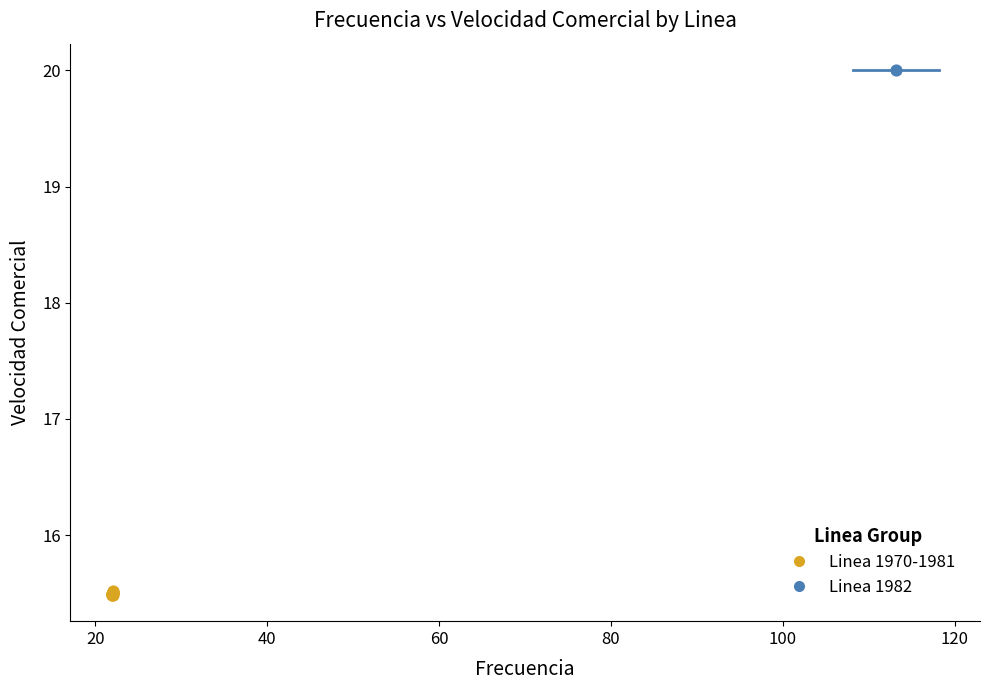

What are all the series names shown in the legend?

Linea 1970-1981, Linea 1982